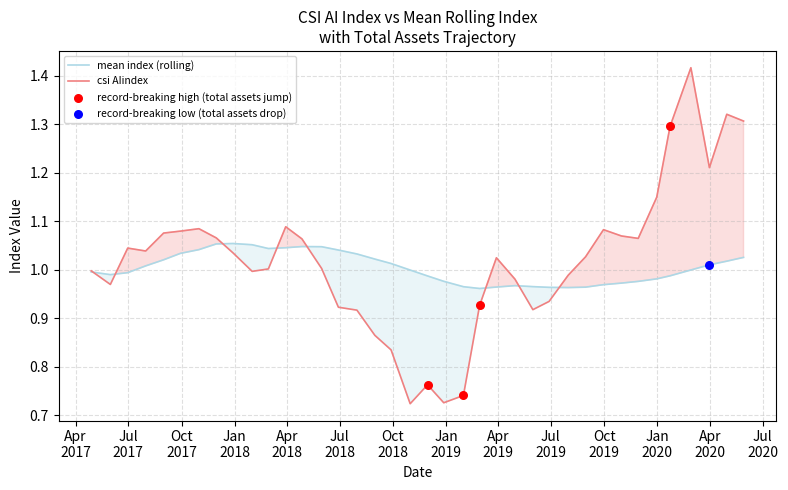

Which series has the largest range (max minus min)?

csi AIindex